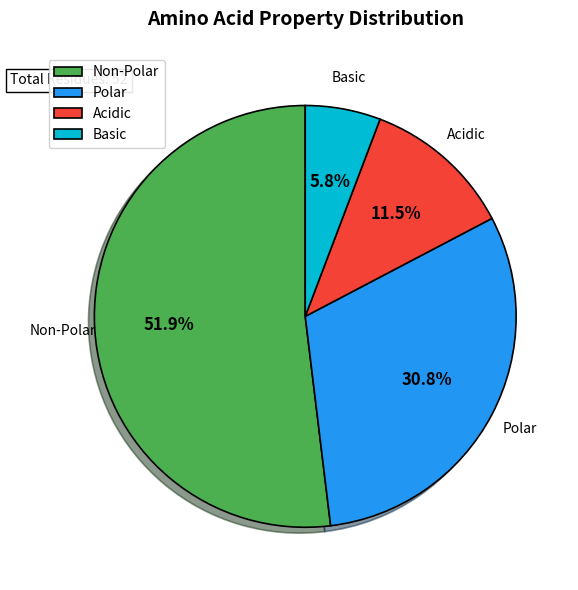

Rank the categories by value from lowest to highest.

Basic, Acidic, Polar, Non-Polar